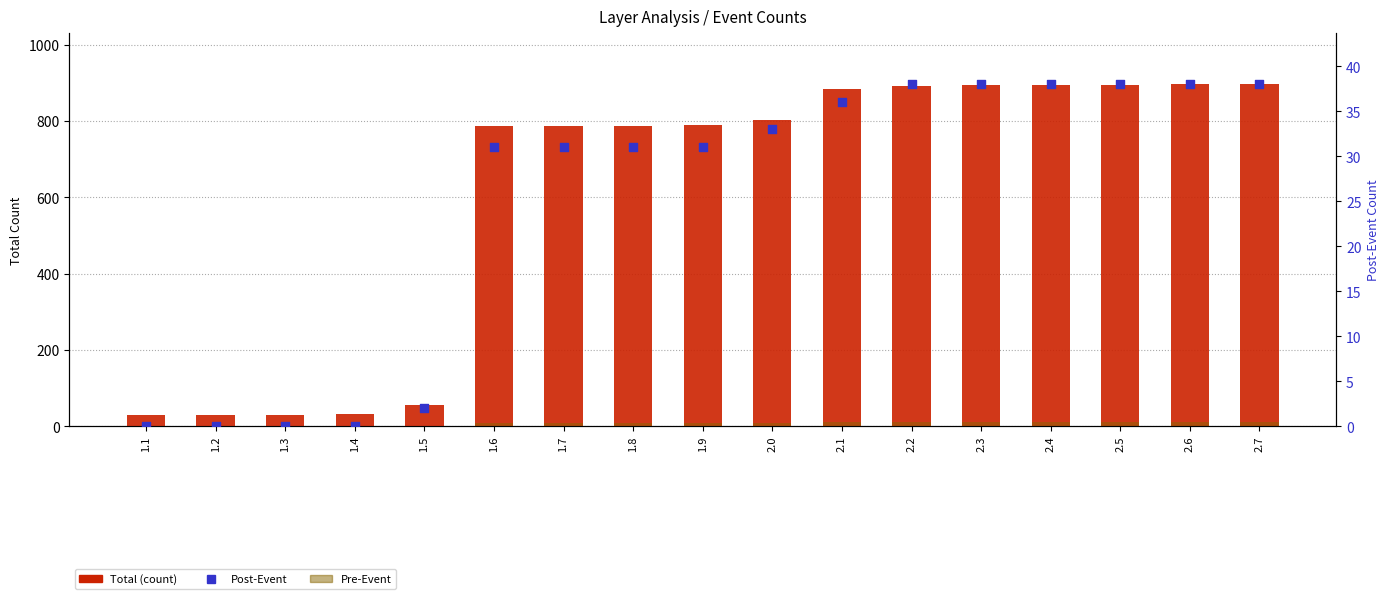

At how many categories does at least one series exceed 19?

17